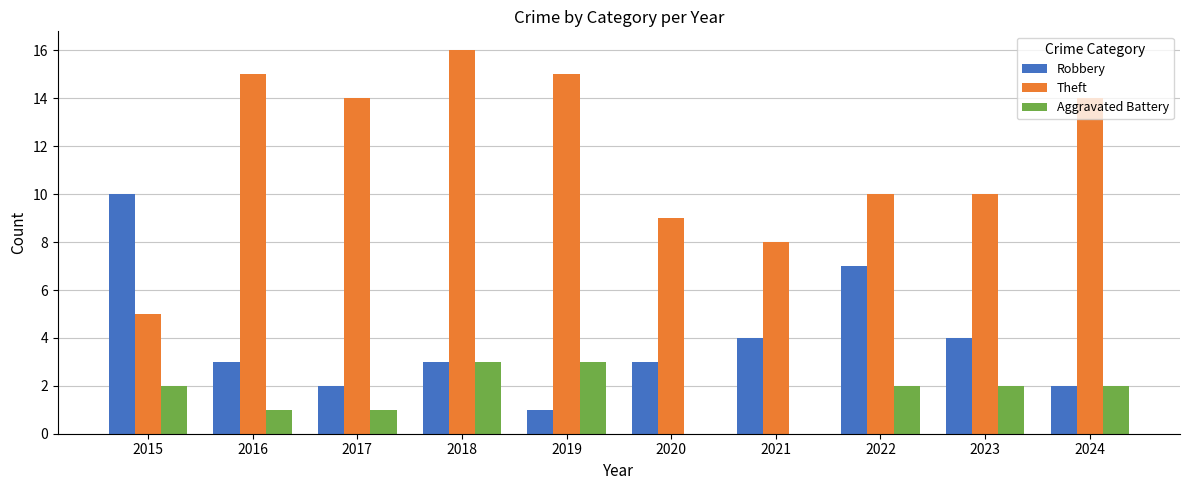

True or false: Aggravated Battery has a value of 3 at 2023.

False